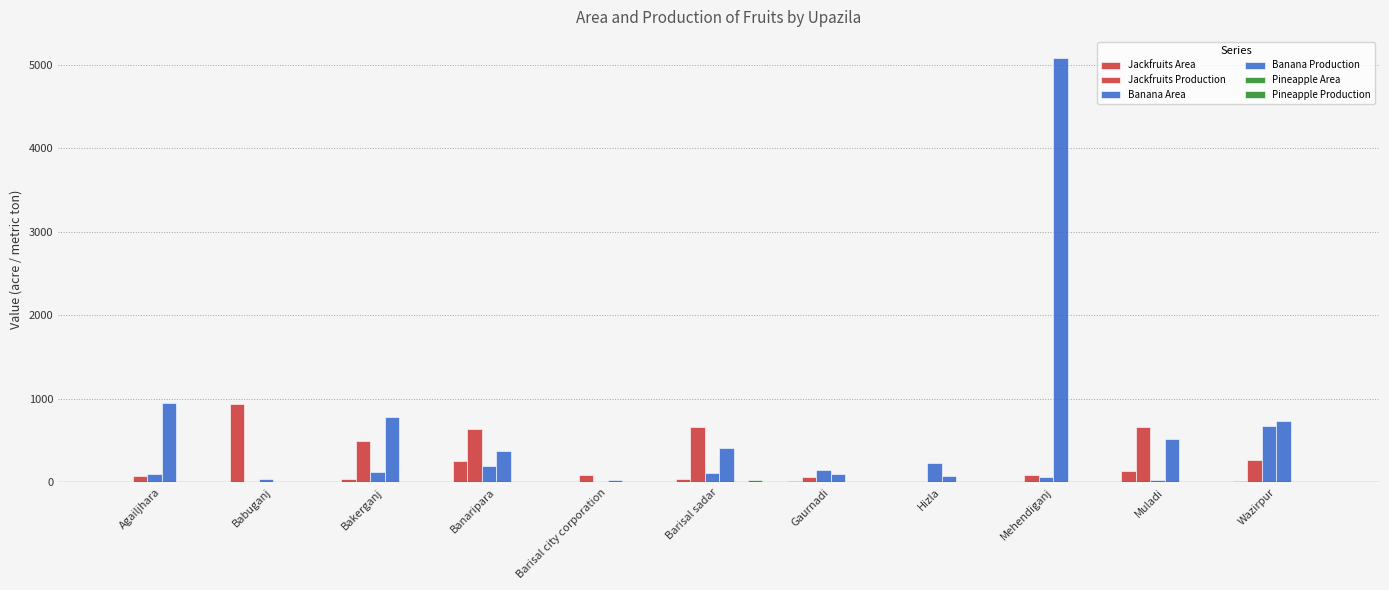

Reading left to right, list all the values displayed in this chart.

Jackfruits Area: Agailjhara=6.0	Babuganj=940.0	Bakerganj=38.0	Banaripara=251.0	Barisal city corporation=4.0	Barisal sadar=36.0	Gaurnadi=19.0	Hizla=0.0	Mehendiganj=10.0	Muladi=136.0	Wazirpur=19.9
Jackfruits Production: Agailjhara=71.0	Babuganj=2.6	Bakerganj=497.0	Banaripara=639.9	Barisal city corporation=88.0	Barisal sadar=666.0	Gaurnadi=59.0	Hizla=0.0	Mehendiganj=88.5	Muladi=660.0	Wazirpur=264.1
Banana Area: Agailjhara=100.0	Babuganj=35.0	Bakerganj=129.0	Banaripara=193.0	Barisal city corporation=8.0	Barisal sadar=107.0	Gaurnadi=150.0	Hizla=228.0	Mehendiganj=60.0	Muladi=29.0	Wazirpur=679.0
Banana Production: Agailjhara=950.0	Babuganj=8.0	Bakerganj=778.0	Banaripara=377.2	Barisal city corporation=23.0	Barisal sadar=418.0	Gaurnadi=105.0	Hizla=74.0	Mehendiganj=5080.0	Muladi=522.0	Wazirpur=740.6
Pineapple Area: Agailjhara=0.0	Babuganj=2.6	Bakerganj=0.0	Banaripara=1.9	Barisal city corporation=1.0	Barisal sadar=10.0	Gaurnadi=0.0	Hizla=0.0	Mehendiganj=5.8	Muladi=0.0	Wazirpur=2.0
Pineapple Production: Agailjhara=0.0	Babuganj=1.5	Bakerganj=0.0	Banaripara=1.2	Barisal city corporation=2.0	Barisal sadar=23.0	Gaurnadi=0.0	Hizla=0.0	Mehendiganj=3.6	Muladi=0.0	Wazirpur=2.4